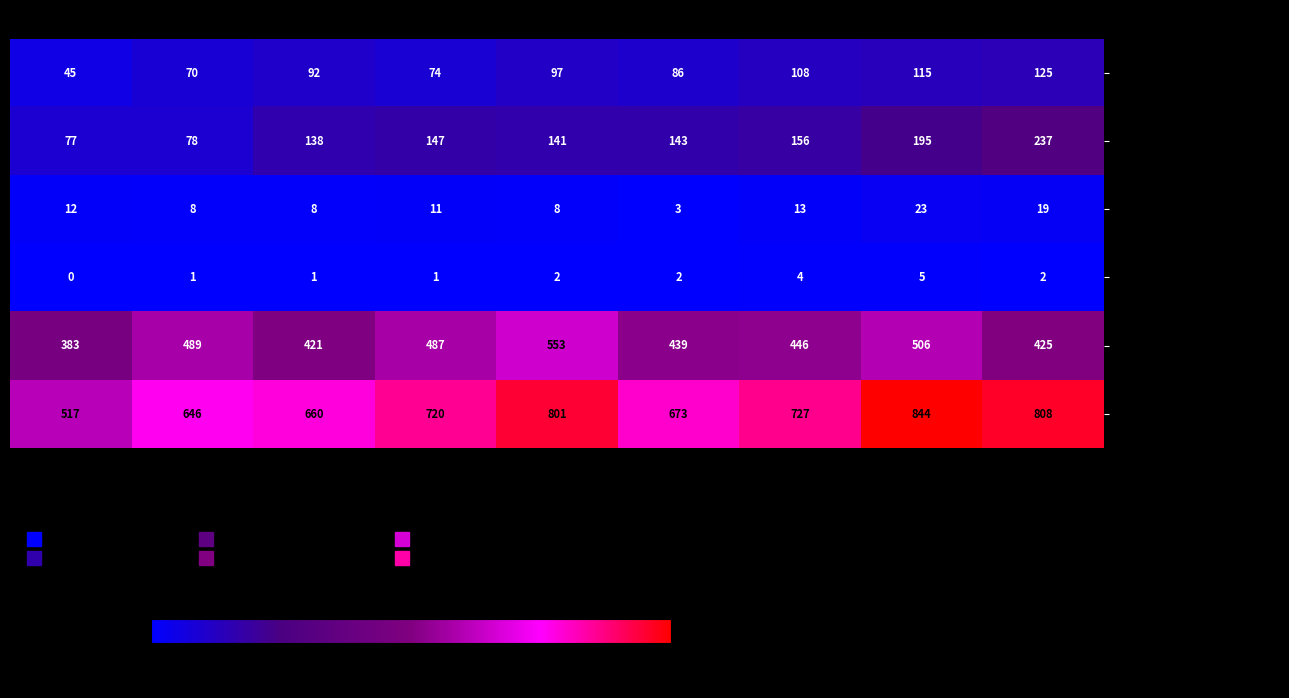

What is the sum of the Criminal Sexual Assault values at 2016 and 2018?

19